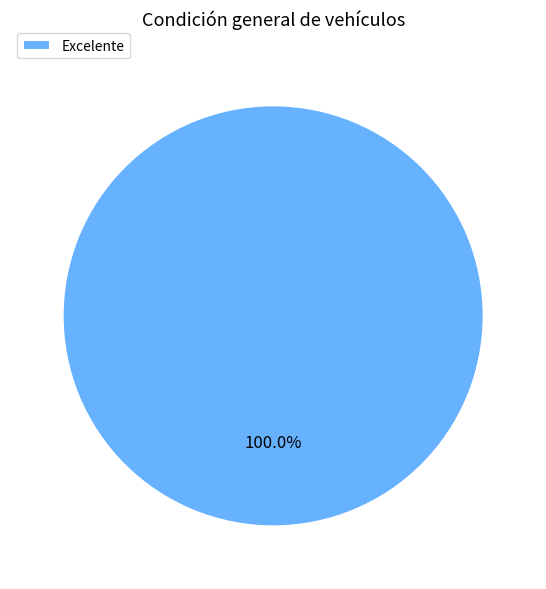

Count the number of slices in the pie.

1